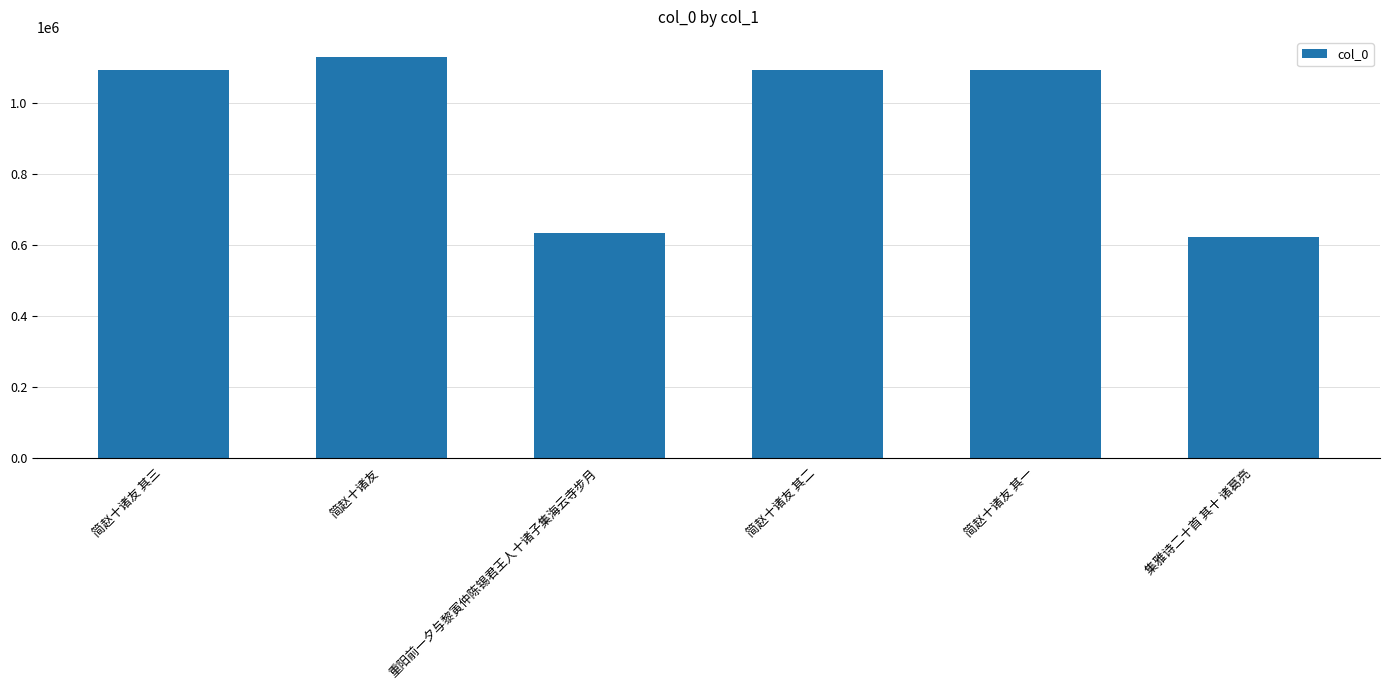

What is the average value?

944613